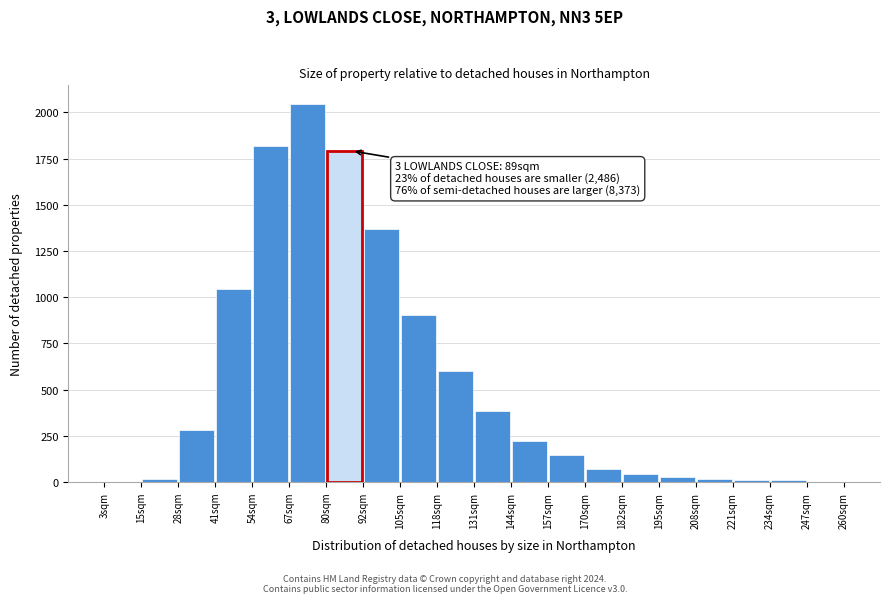

Which range on the x-axis has the tallest bar?

68 to 80